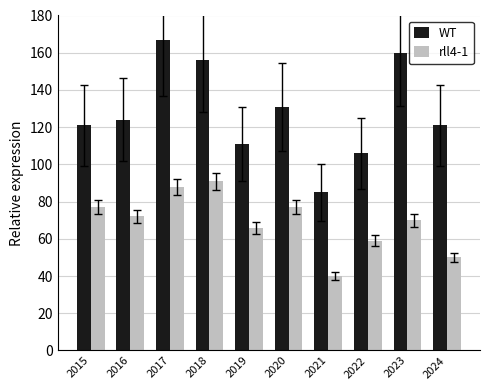

At which label does rll4-1 reach its minimum?

2021